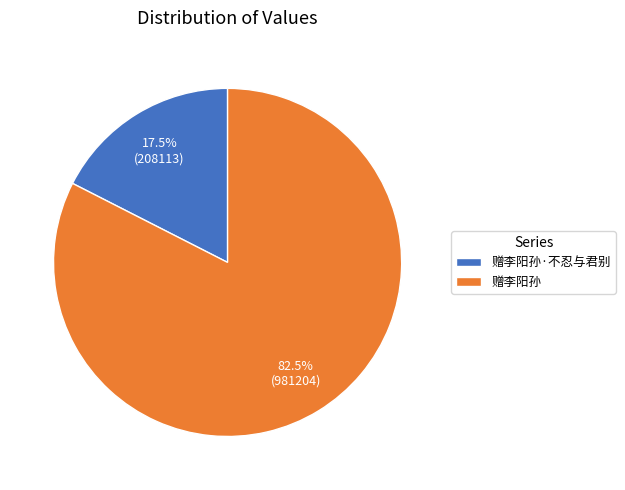

Is 赠李阳孙 the majority of the pie?

Yes